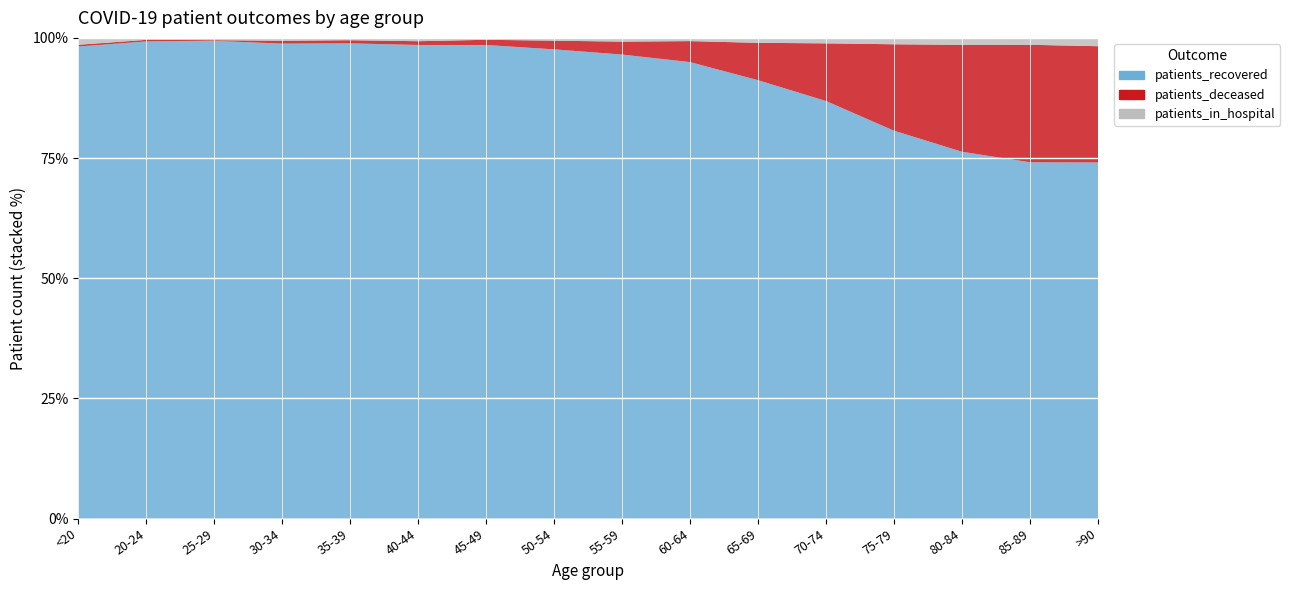

Reading left to right, list all the values displayed in this chart.

patients_in_hospital: <20=71	20-24=5	25-29=10	30-34=17	35-39=14	40-44=22	45-49=18	50-54=41	55-59=69	60-64=67	65-69=116	70-74=164	75-79=216	80-84=217	85-89=154	>90=91
patients_recovered: <20=4859	20-24=1217	25-29=2078	30-34=2822	35-39=2870	40-44=3142	45-49=4466	50-54=6914	55-59=8575	60-64=9496	65-69=10304	70-74=12559	75-79=13126	80-84=11474	85-89=7967	>90=3896
patients_deceased: <20=18	20-24=4	25-29=3	30-34=17	35-39=19	40-44=25	45-49=49	50-54=128	55-59=239	60-64=437	65-69=879	70-74=1736	75-79=2927	80-84=3346	85-89=2628	>90=1272